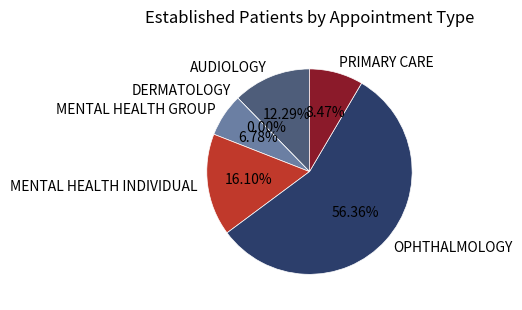

Is there any slice that represents more than half of the pie?

Yes